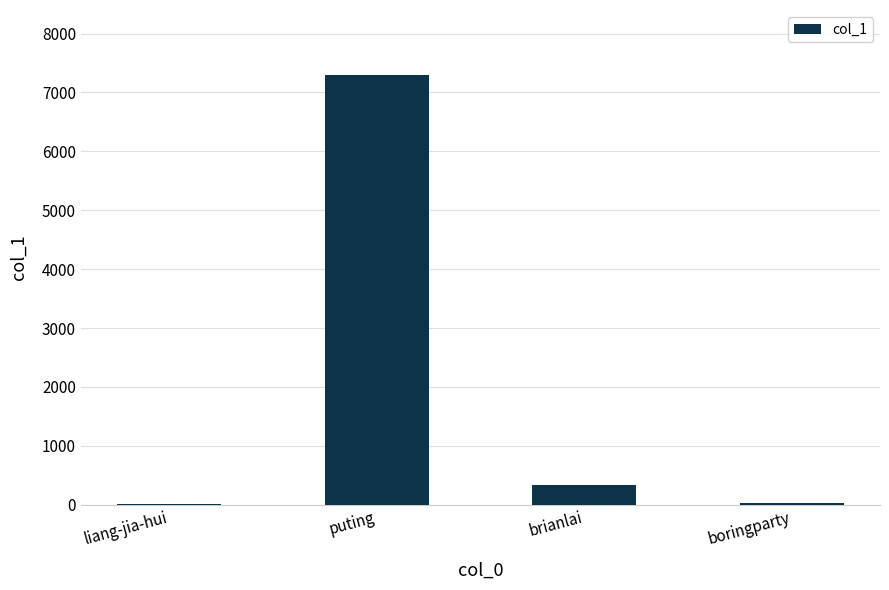

Is it true that the value at brianlai is 332?

True